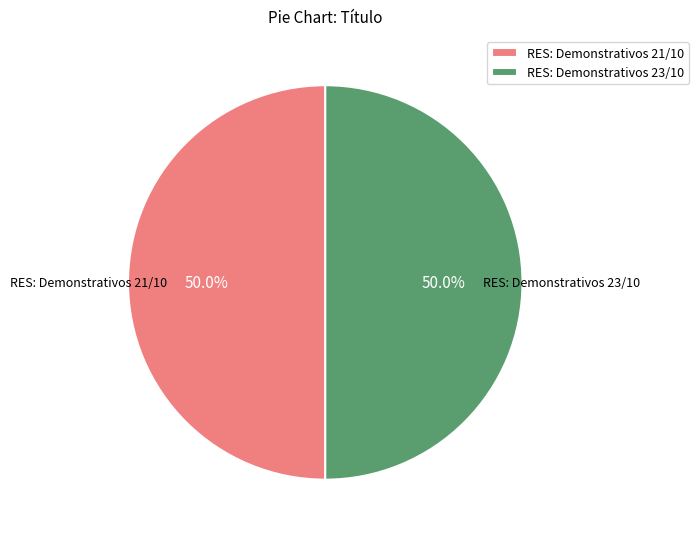

What percentage do RES: Demonstrativos 21/10 and RES: Demonstrativos 23/10 together represent?

100.0%